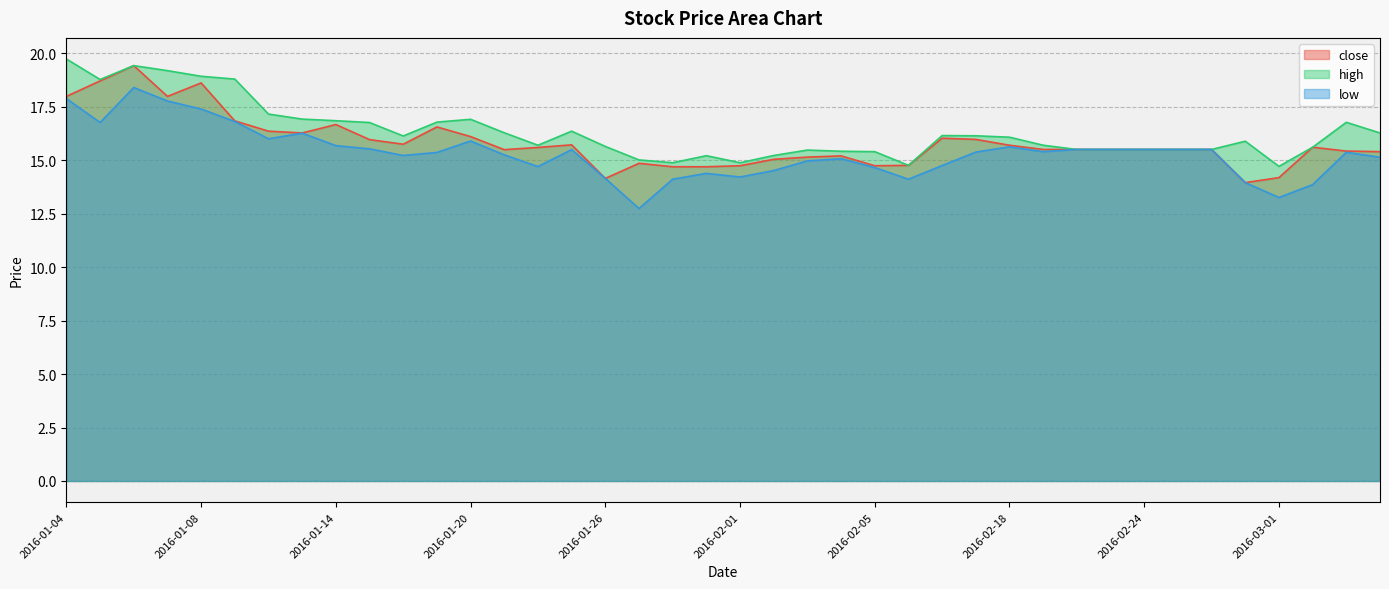

At how many categories does at least one series exceed 13?

40